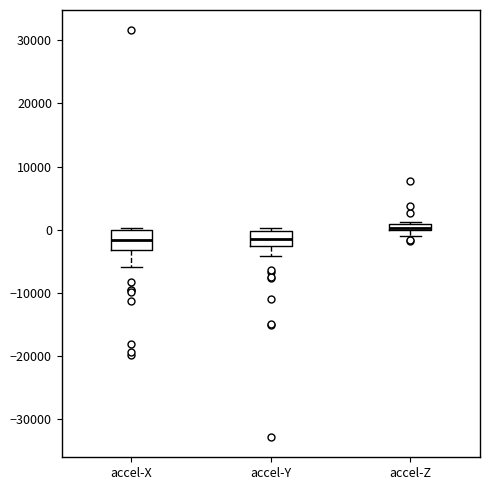

Where is the lower edge of the box for accel-Z on the y-axis? The values are not printed on the chart, so give them approximately, as read against the axis.

0